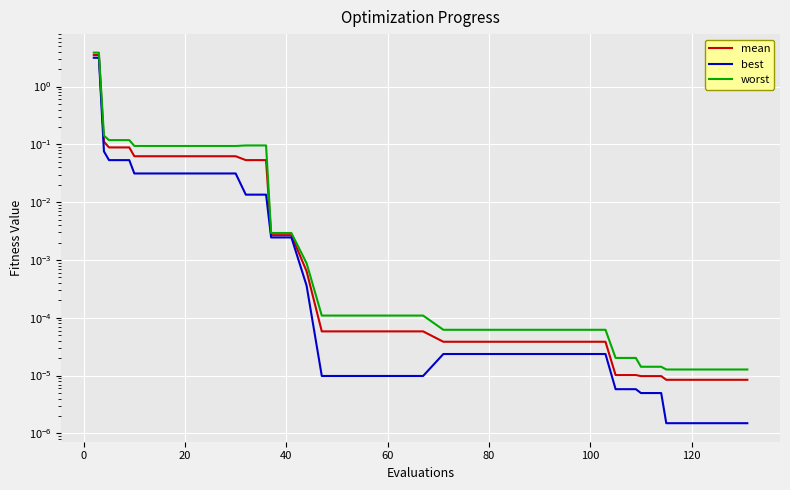

True or false: best and mean cross at least once.

False